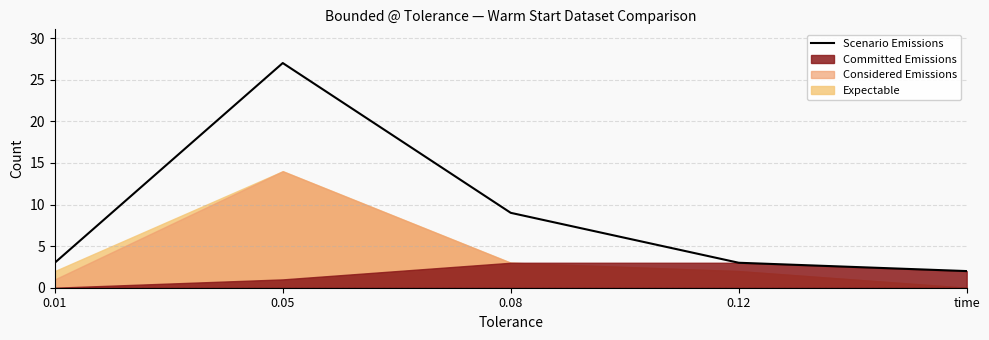

How many categories are shown in the chart?

5